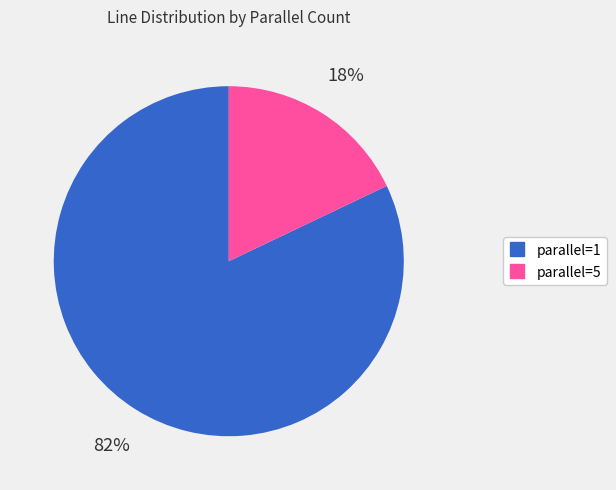

Is there any slice that represents more than half of the pie?

Yes